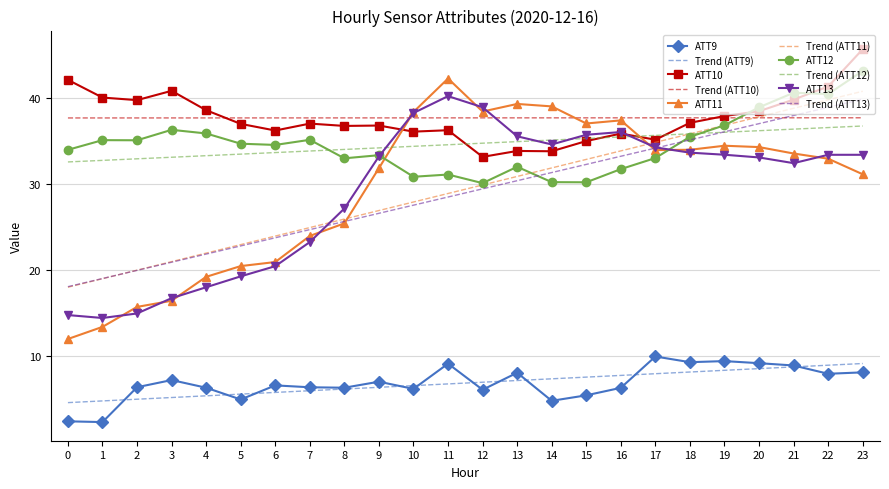

Reading left to right, extract all data points from this chart.

ATT9: 0=2.5	1=2.4	2=6.4	3=7.2	4=6.4	5=5.0	6=6.6	7=6.4	8=6.4	9=7.1	10=6.2	11=9.2	12=6.1	13=8.1	14=4.8	15=5.5	16=6.3	17=10.0	18=9.3	19=9.4	20=9.2	21=8.9	22=8.0	23=8.1
ATT10: 0=42.1	1=40.0	2=39.7	3=40.8	4=38.6	5=37.0	6=36.2	7=37.0	8=36.7	9=36.8	10=36.1	11=36.2	12=33.1	13=33.8	14=33.8	15=35.0	16=35.8	17=35.1	18=37.1	19=37.9	20=38.4	21=39.8	22=41.3	23=45.6
ATT11: 0=12.0	1=13.4	2=15.7	3=16.4	4=19.2	5=20.5	6=20.9	7=24.0	8=25.4	9=31.8	10=38.4	11=42.2	12=38.4	13=39.3	14=39.0	15=37.0	16=37.4	17=33.9	18=34.0	19=34.4	20=34.3	21=33.5	22=32.9	23=31.1
ATT12: 0=34.0	1=35.1	2=35.1	3=36.3	4=35.9	5=34.7	6=34.5	7=35.1	8=33.0	9=33.3	10=30.8	11=31.1	12=30.1	13=32.0	14=30.2	15=30.2	16=31.7	17=33.0	18=35.5	19=36.8	20=38.9	21=40.6	22=40.4	23=43.1
ATT13: 0=14.8	1=14.4	2=15.0	3=16.7	4=18.0	5=19.3	6=20.5	7=23.3	8=27.2	9=33.2	10=38.2	11=40.2	12=38.9	13=35.5	14=34.6	15=35.7	16=36.0	17=34.2	18=33.6	19=33.4	20=33.1	21=32.4	22=33.4	23=33.4